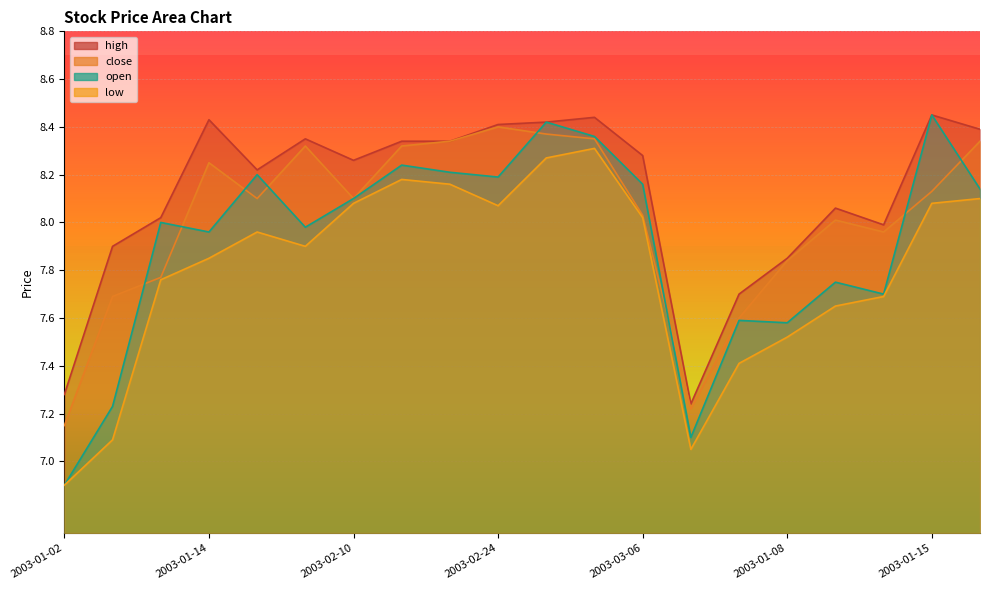

What is the sum of all close values?

160.3